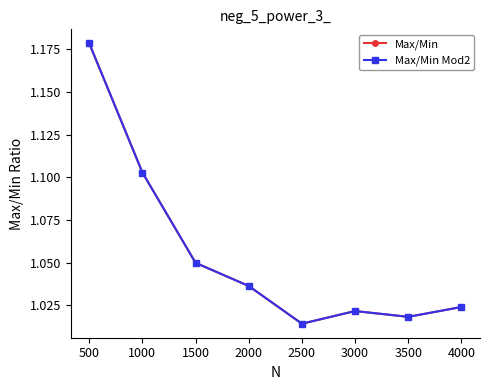

True or false: Max/Min and Max/Min Mod2 cross at least once.

False